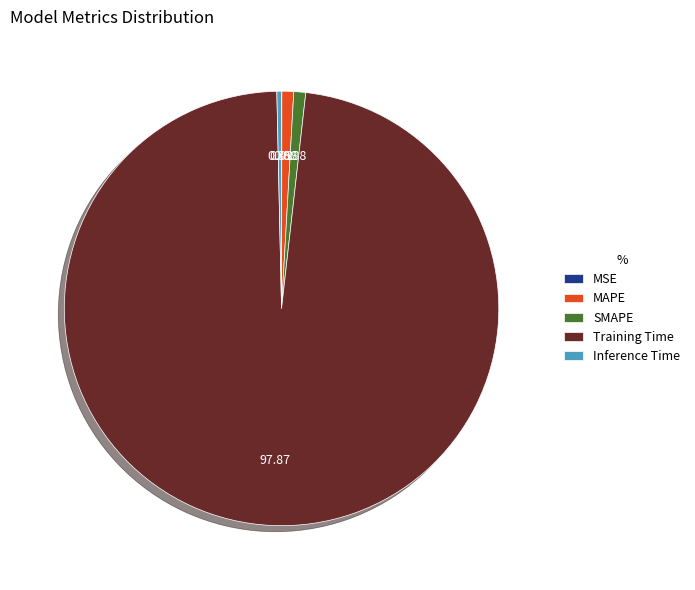

Which slice is the largest?

Training Time